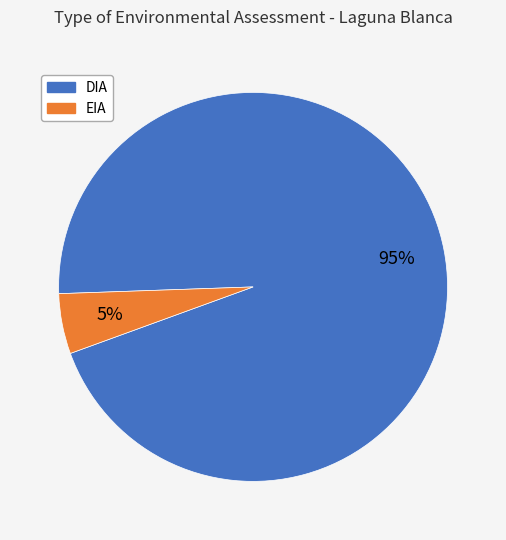

Is it true that EIA is 5% of the pie?

True